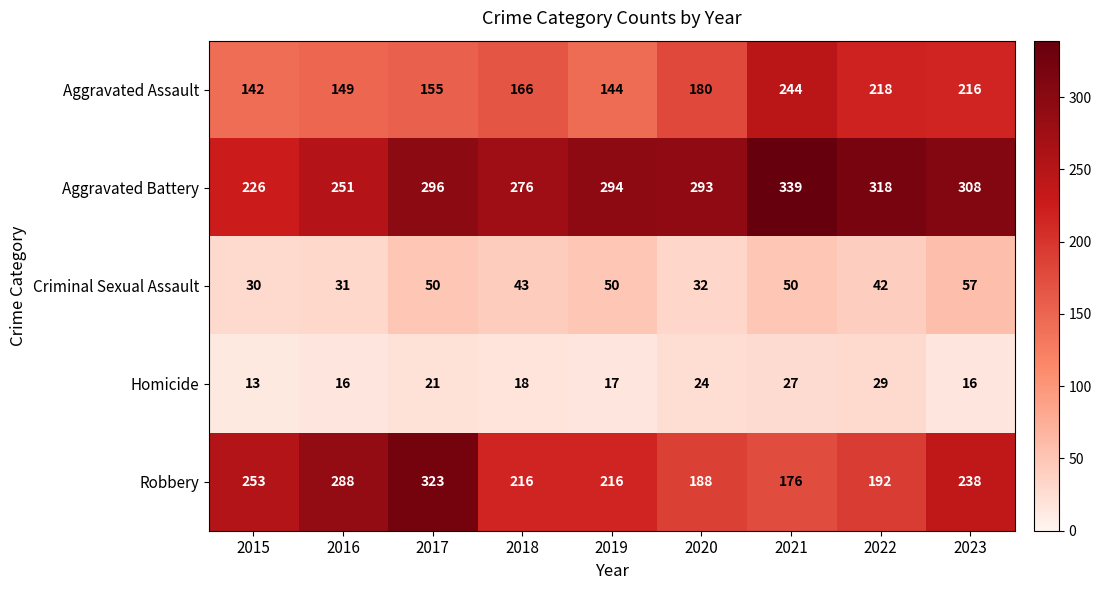

Count the number of categories in the chart.

9